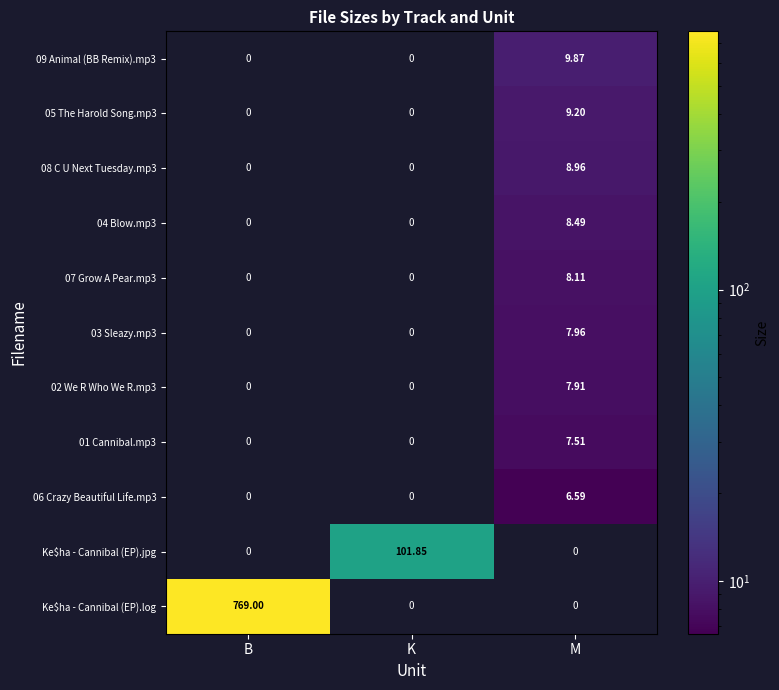

Between B and M, which series saw the biggest shift?

Ke$ha - Cannibal (EP).log